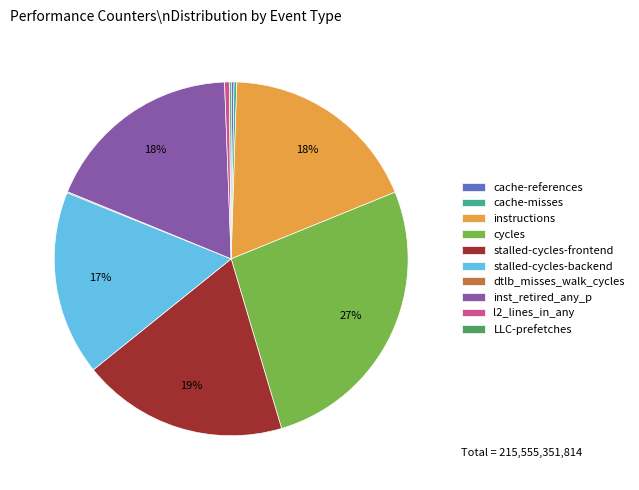

What is the ratio of the value at inst_retired_any_p to the value at l2_lines_in_any?

42.5